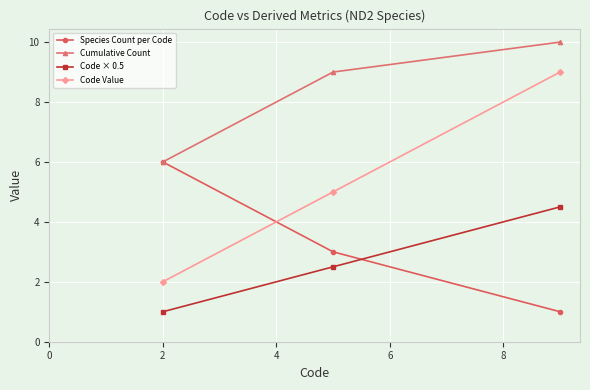

How many lines are shown in the chart?

4